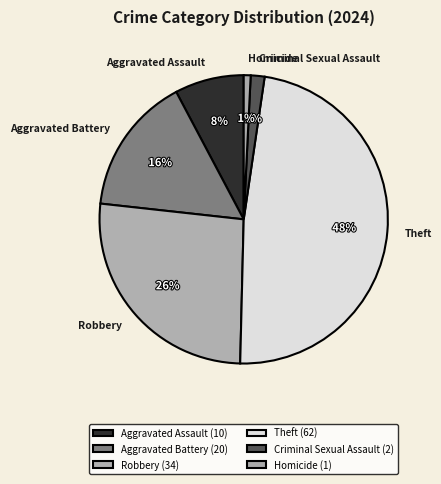

What is the ratio of the value at Criminal Sexual Assault to the value at Aggravated Battery?

0.1